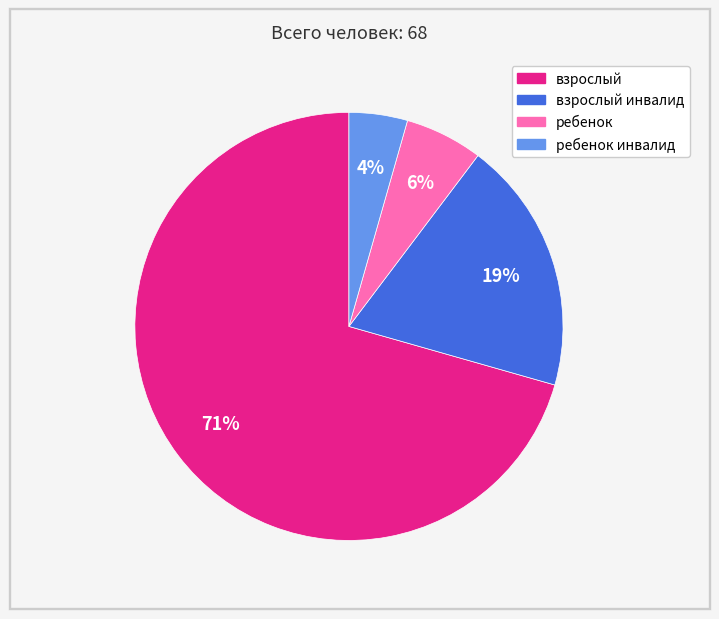

Does any single category account for the majority?

Yes